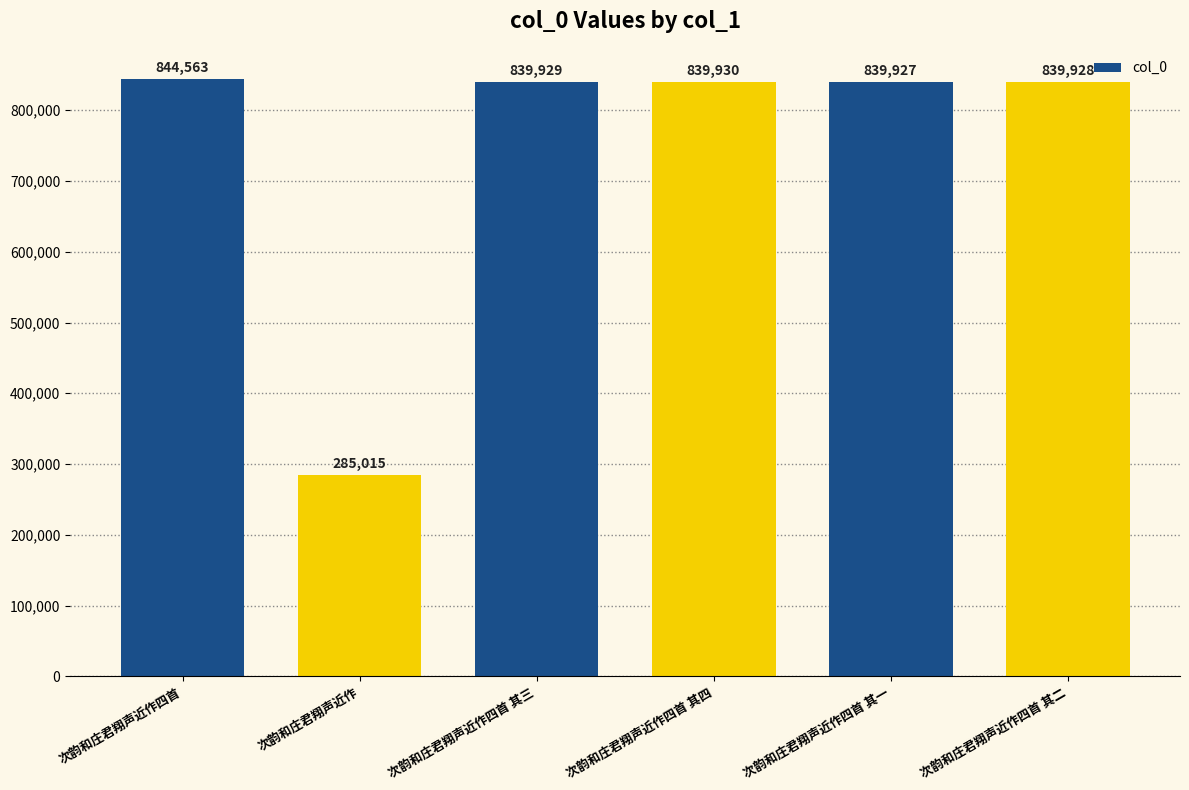

Where is the data nearest to the value 564789?

次韵和庄君翔声近作四首 其一